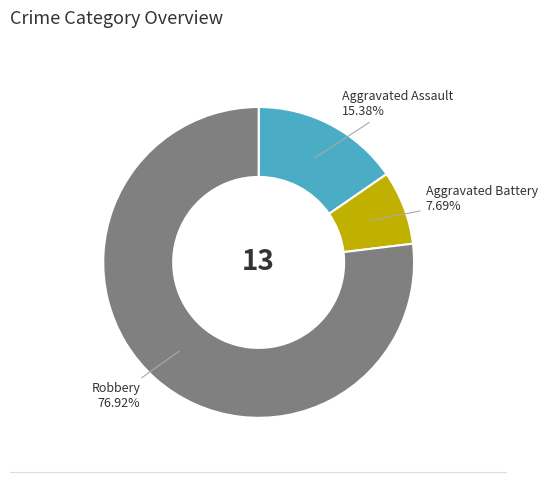

Is there a majority slice in this chart?

Yes